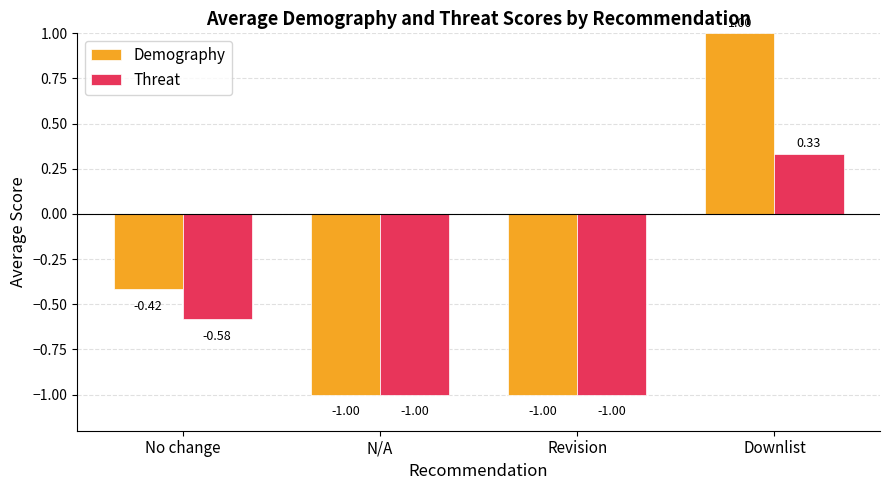

Is it true that Threat equals -1.0 at N/A?

True